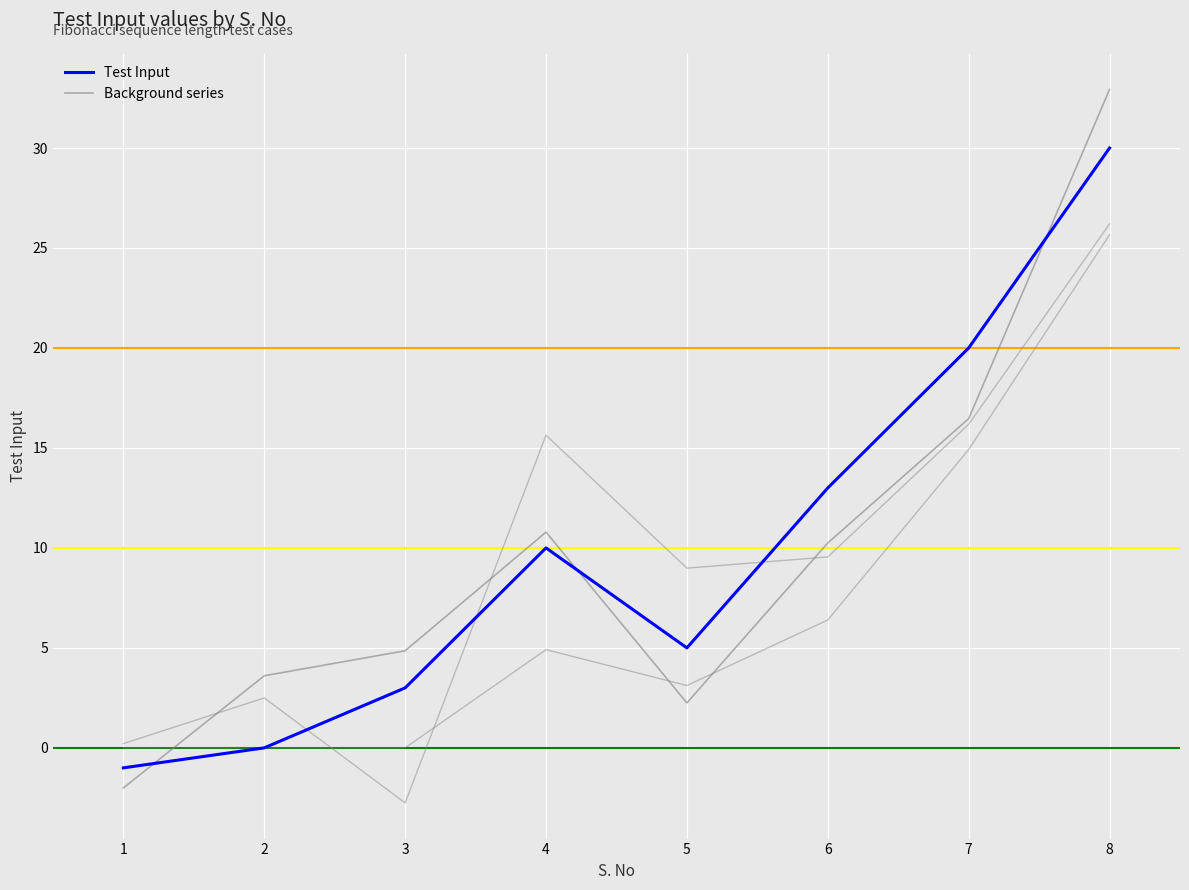

How many negative values does the Test Input series have?

1